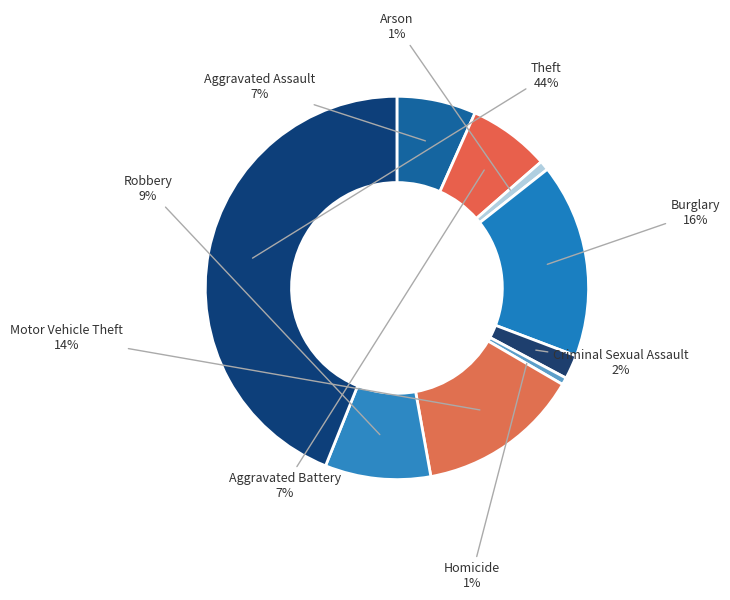

Is it true that Aggravated Battery is 19% of the pie?

False